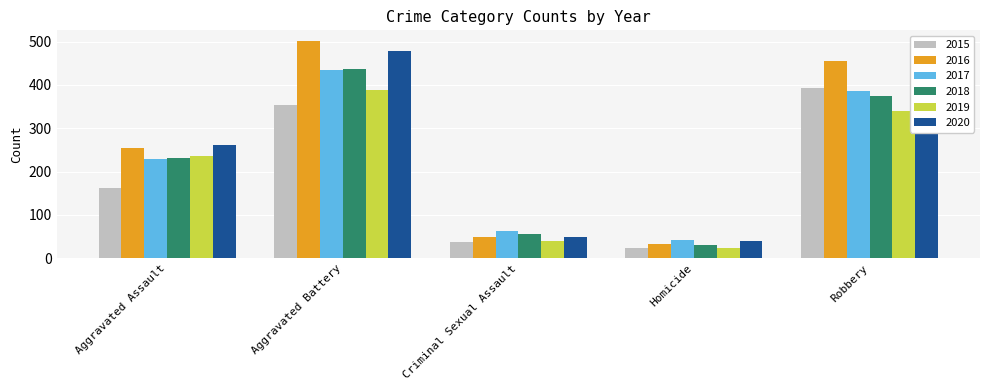

Which series has the largest range (max minus min)?

2016